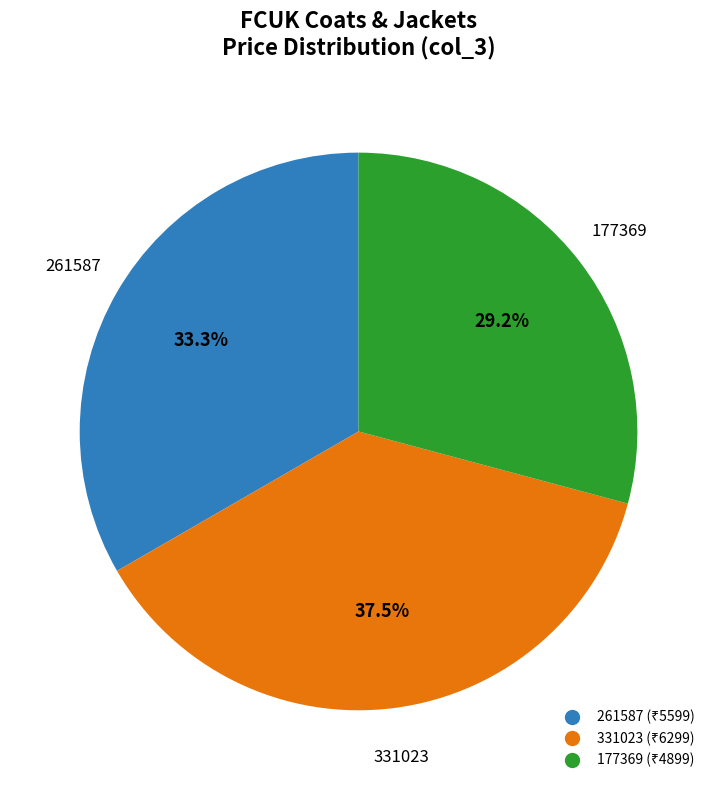

Count the number of slices in the pie.

3